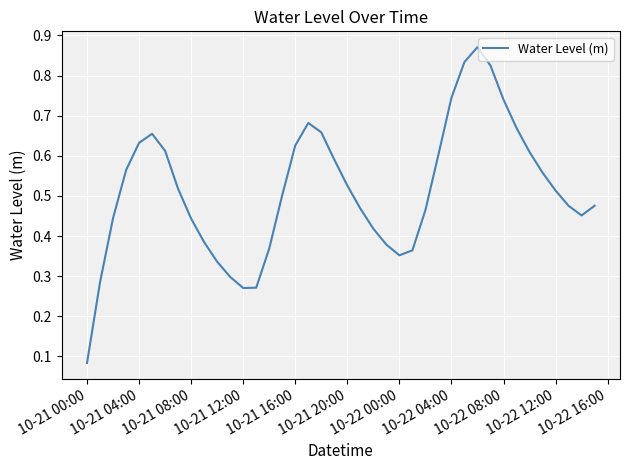

At which category does the chart reach its minimum across all series?

10-21 00:00